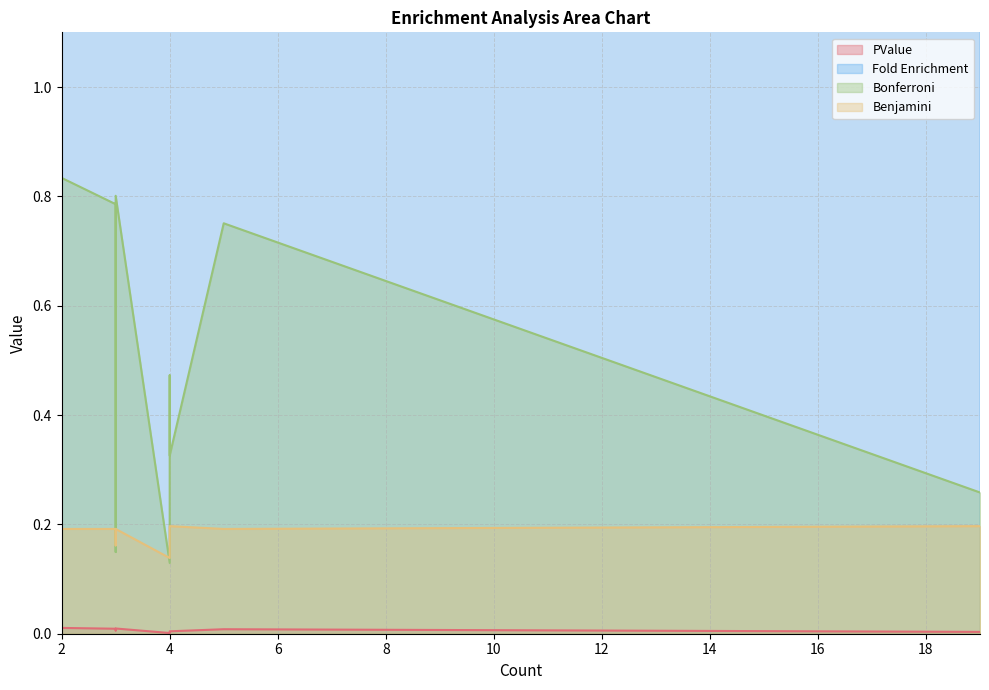

Rank the series at 3 from lowest to highest value.

PValue, Bonferroni, Benjamini, Fold Enrichment